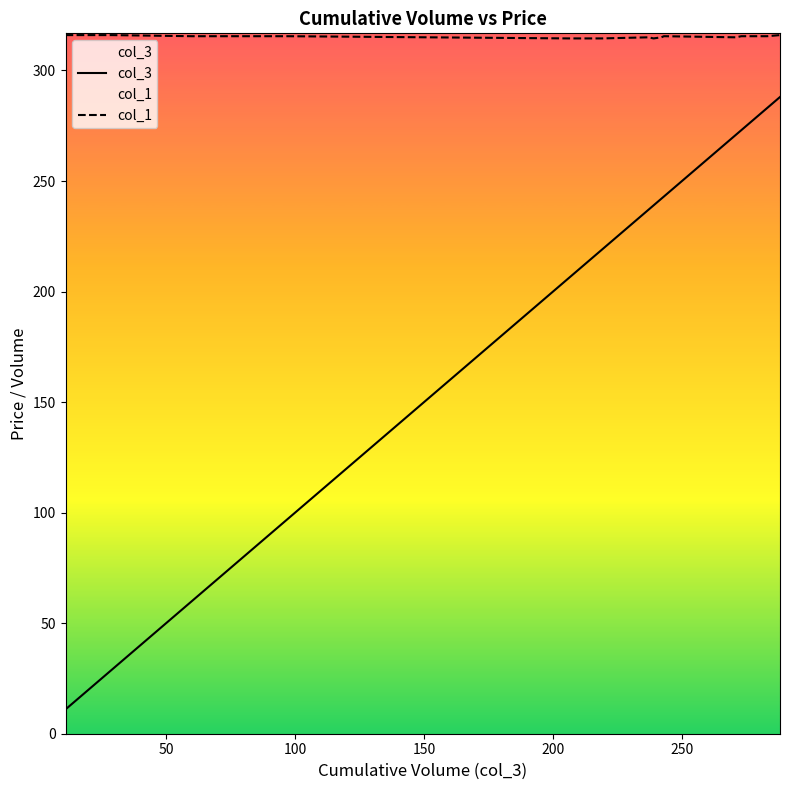

True or false: col_3 and col_1 intersect in this chart.

False